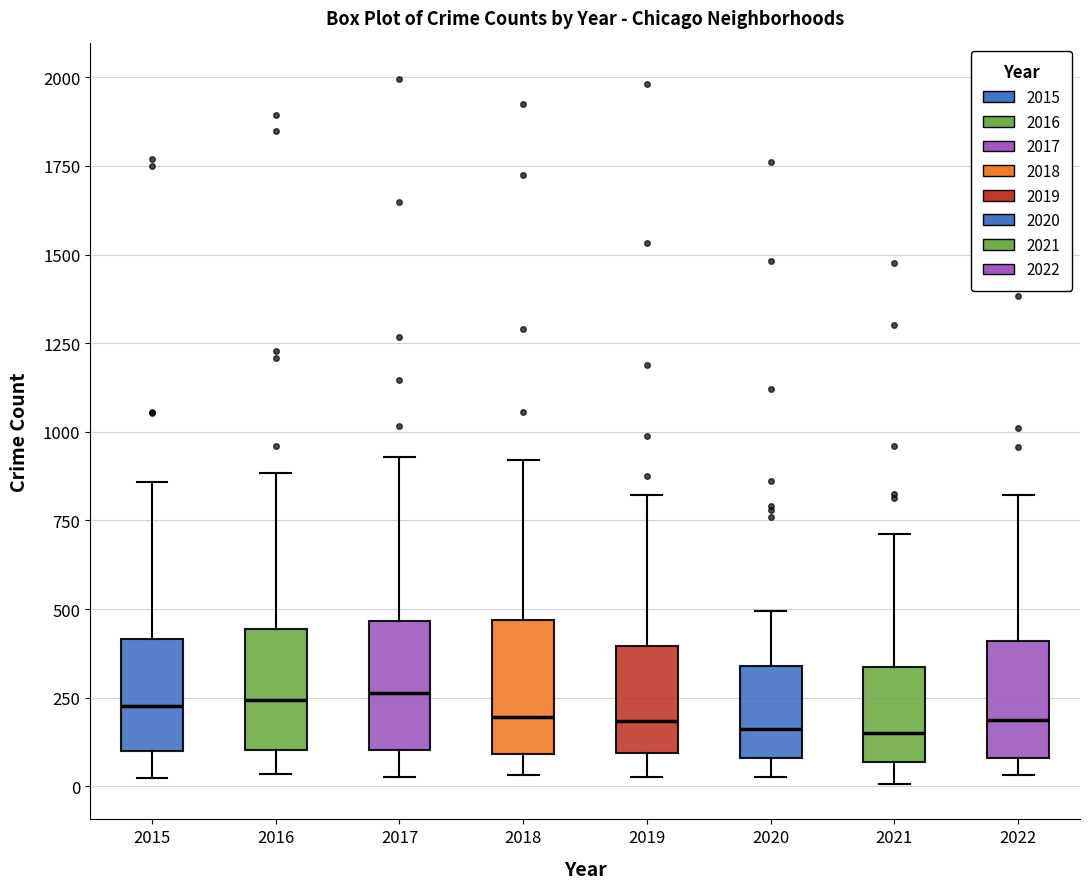

Reading left to right, transcribe this box plot: for each box, give where its median line is, the range the box spans, and where its two whiskers end, as read against the y-axis. The values are not printed on the chart, so give them approximately, as read against the axis.

2015: median 250, box 100 to 400, whiskers 0 to 850
2016: median 250, box 100 to 450, whiskers 50 to 900
2017: median 250, box 100 to 450, whiskers 50 to 950
2018: median 200, box 100 to 450, whiskers 50 to 900
2019: median 200, box 100 to 400, whiskers 50 to 800
2020: median 150, box 100 to 350, whiskers 50 to 500
2021: median 150, box 50 to 350, whiskers 0 to 700
2022: median 200, box 100 to 400, whiskers 50 to 800